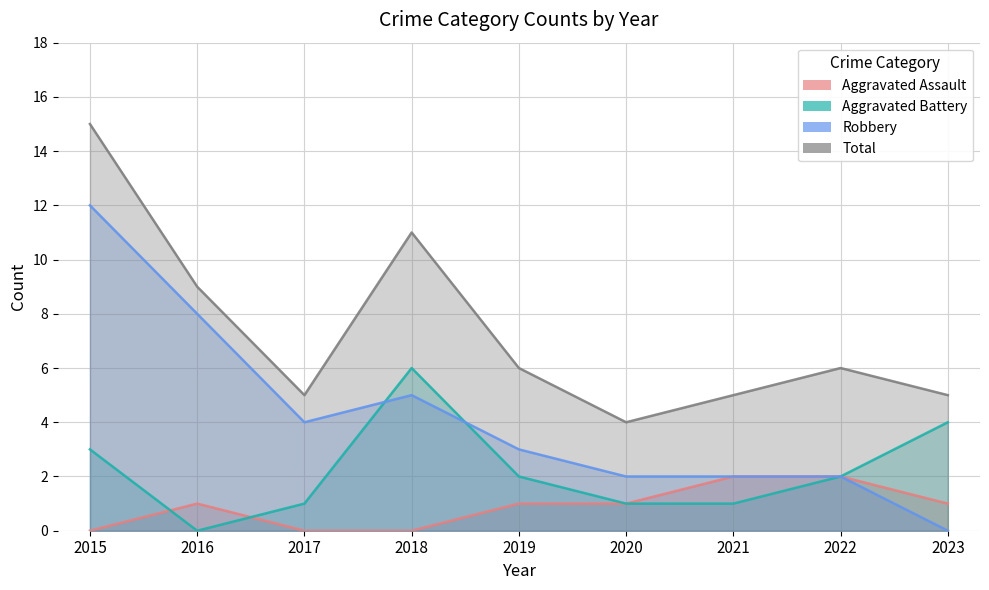

True or false: Total and Robbery intersect in this chart.

False